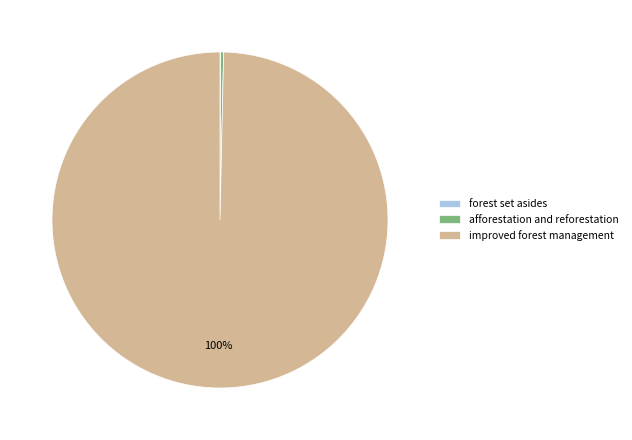

What percentage is the improved forest management slice, to the nearest percent?

100%